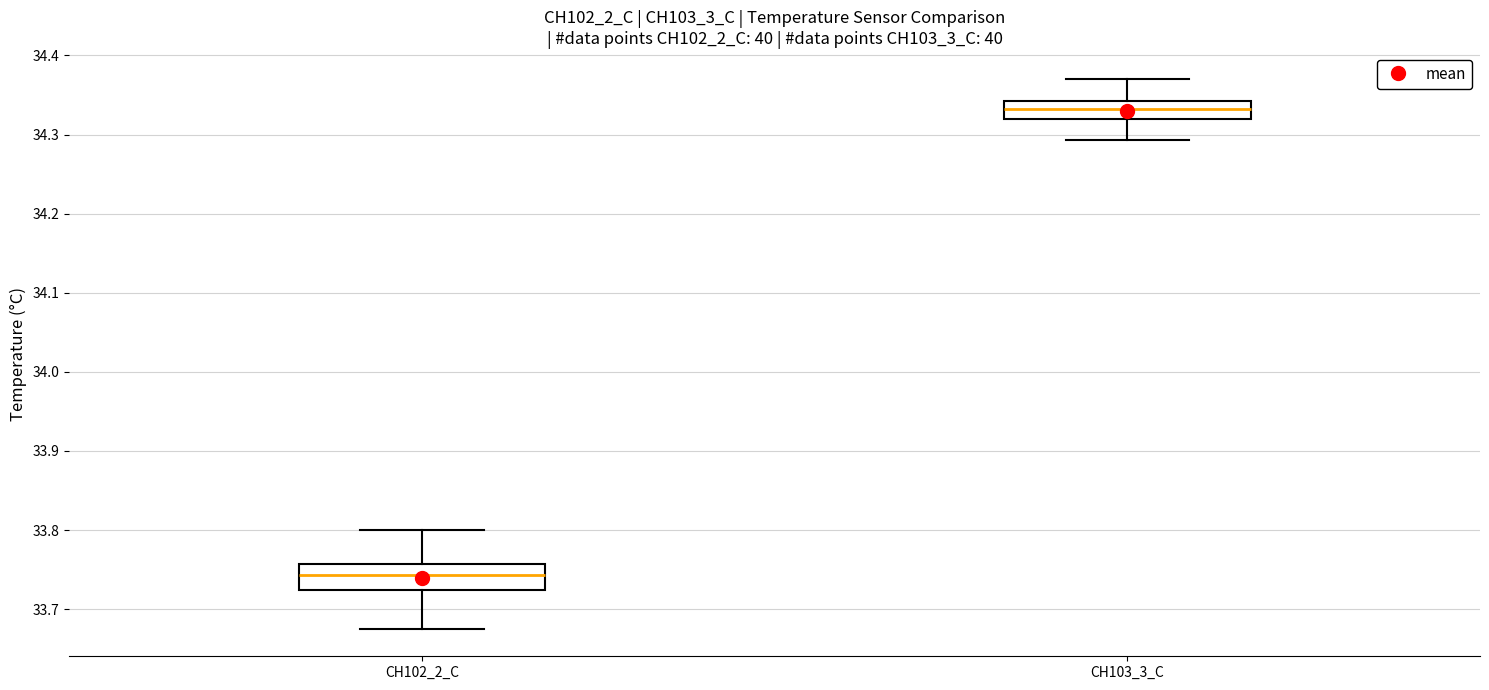

Where does the median line of the box for CH102_2_C sit on the y-axis? The values are not printed on the chart, so give them approximately, as read against the axis.

33.74